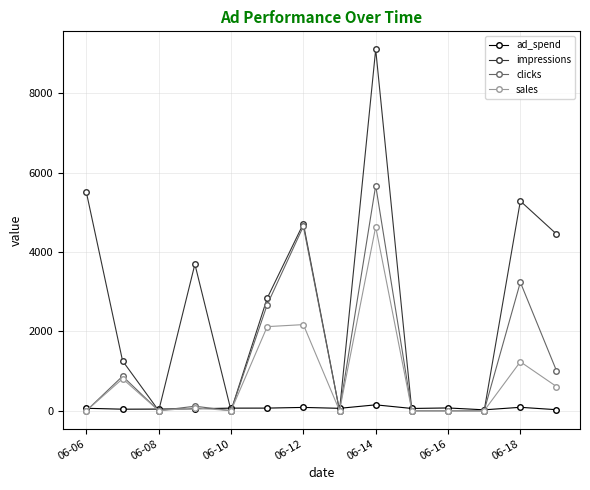

What is the highest value of the impressions series?

9104.0